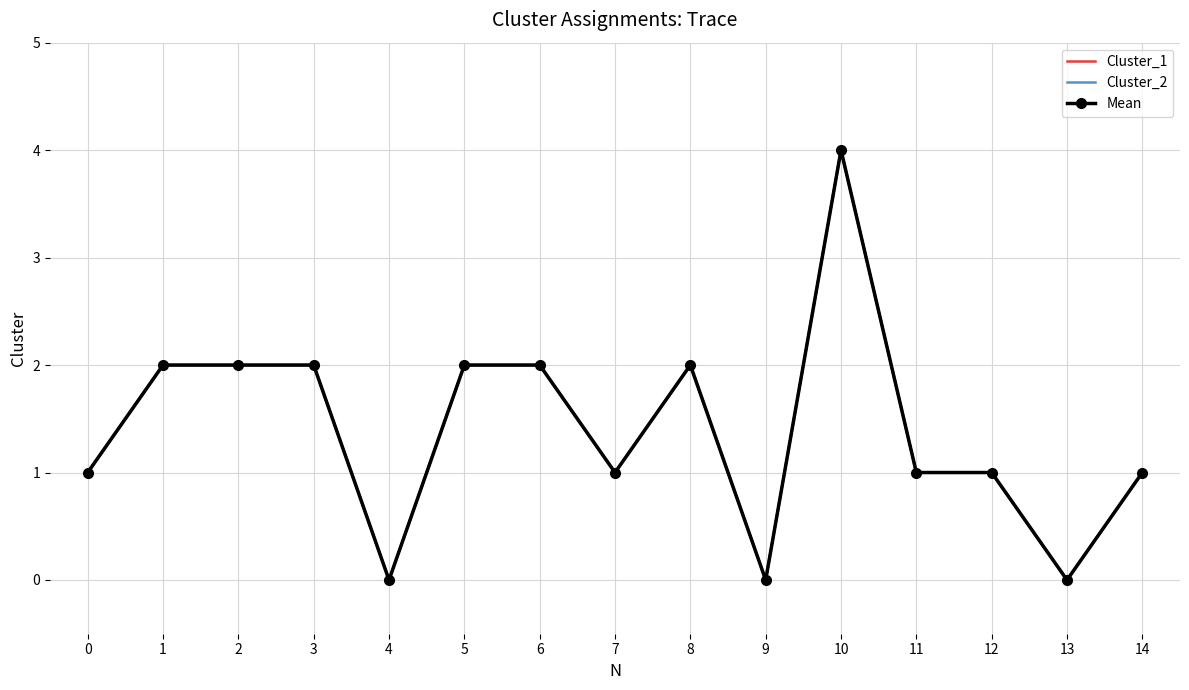

What value does the Mean series have at 11?

1